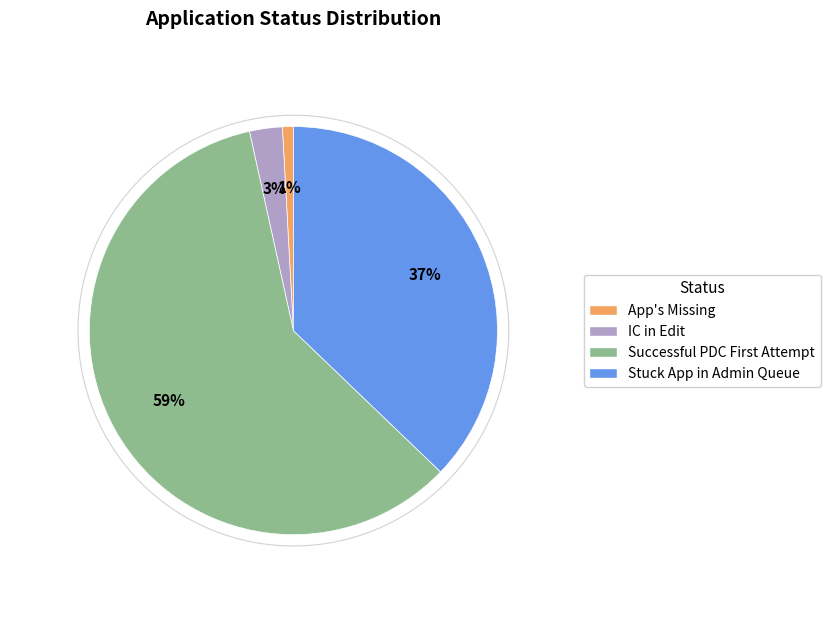

Rank the categories by value from highest to lowest.

Successful PDC First Attempt, Stuck App in Admin Queue, IC in Edit, App's Missing